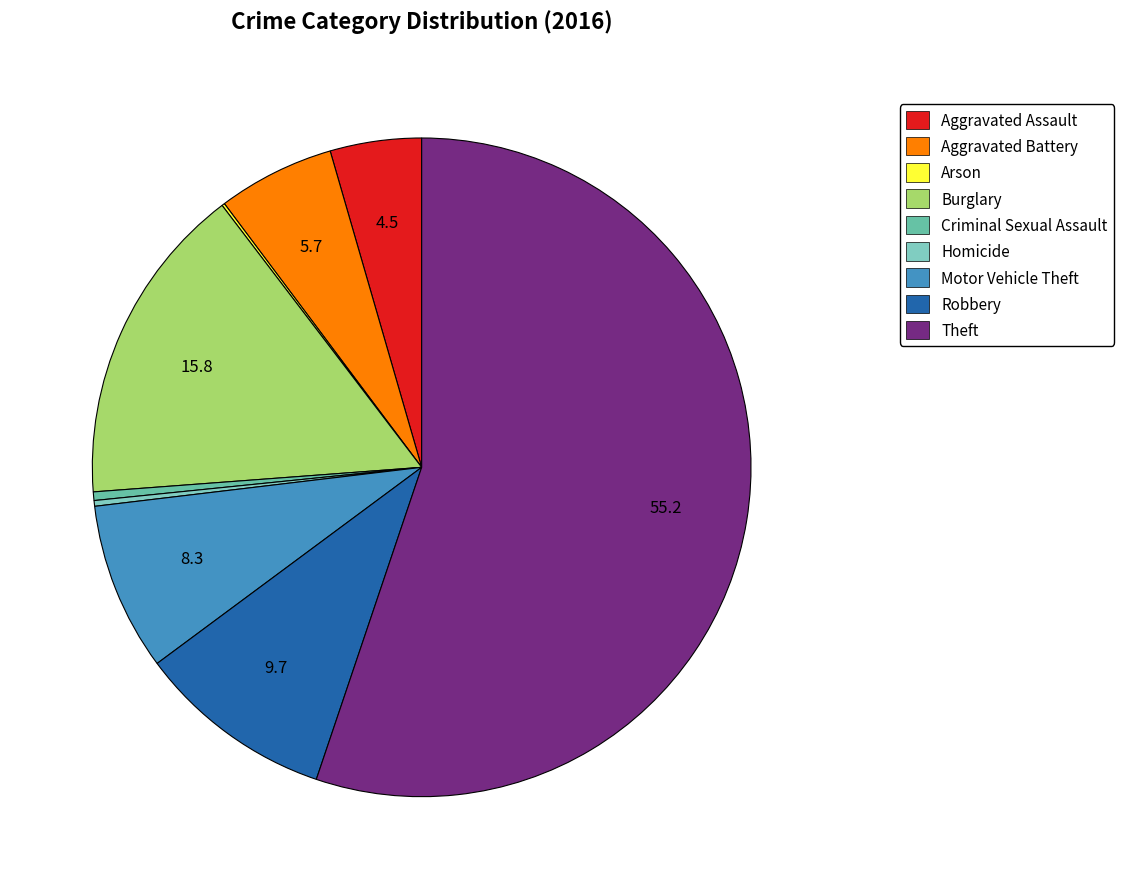

Count the number of slices in the pie.

9